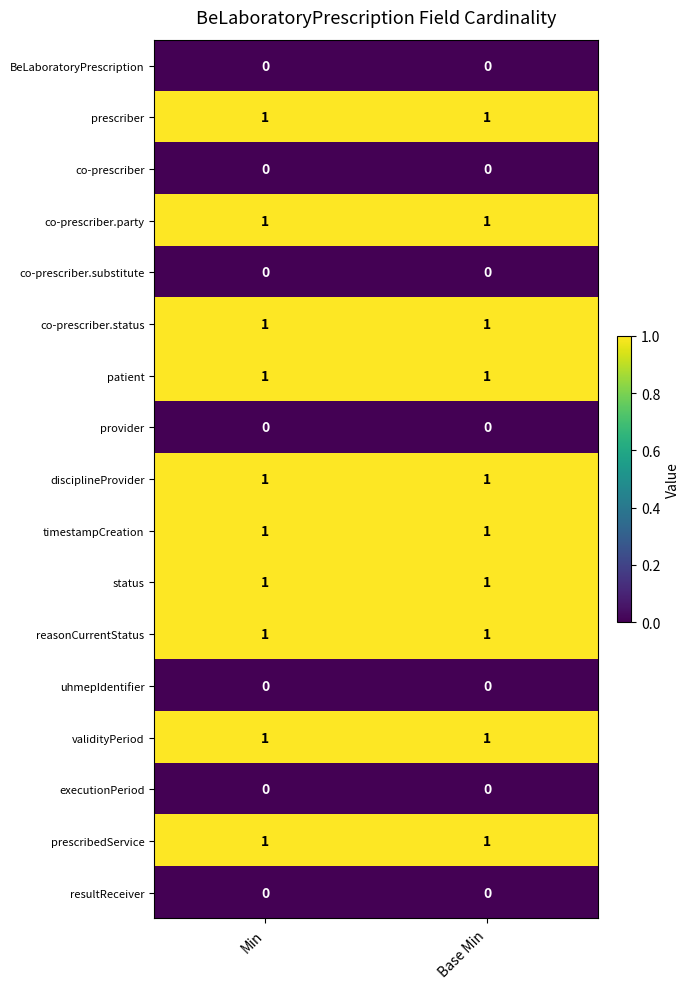

What is the total value across all series at Base Min?

10